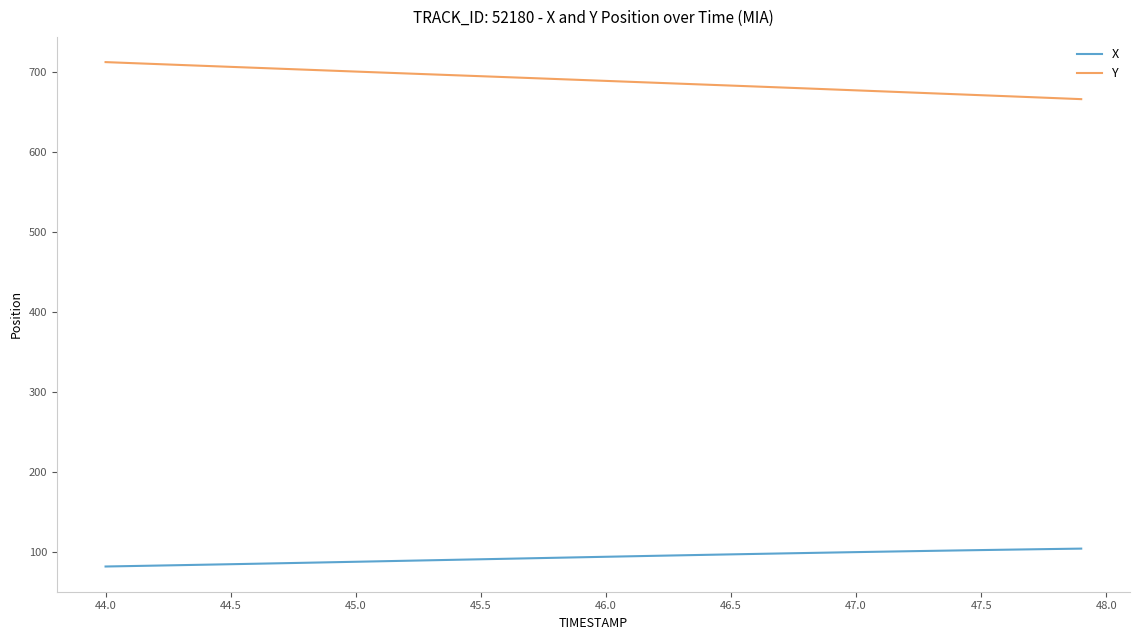

What are all the series names shown in the legend?

X, Y